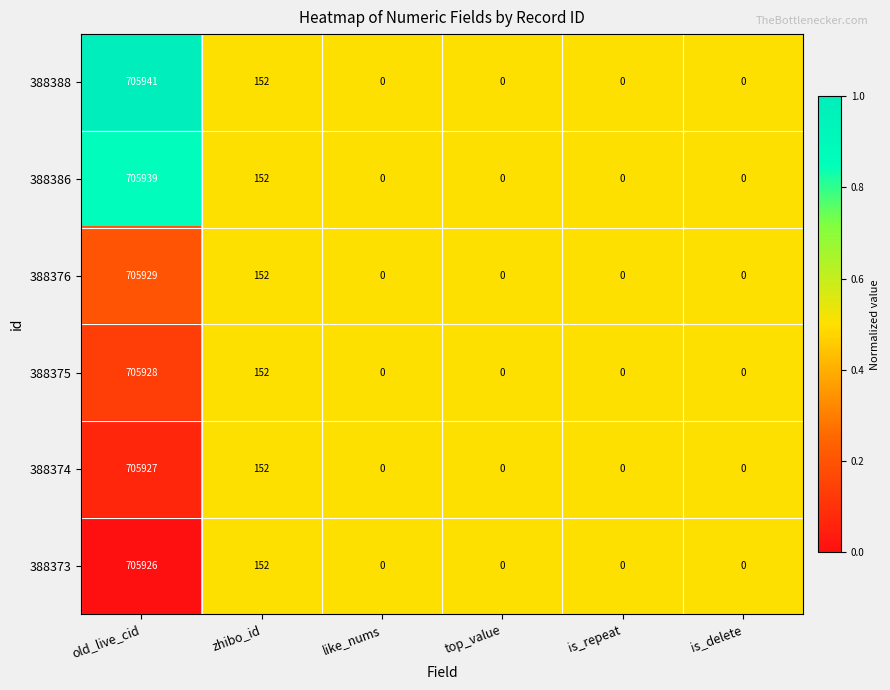

How many categories are shown in the chart?

6